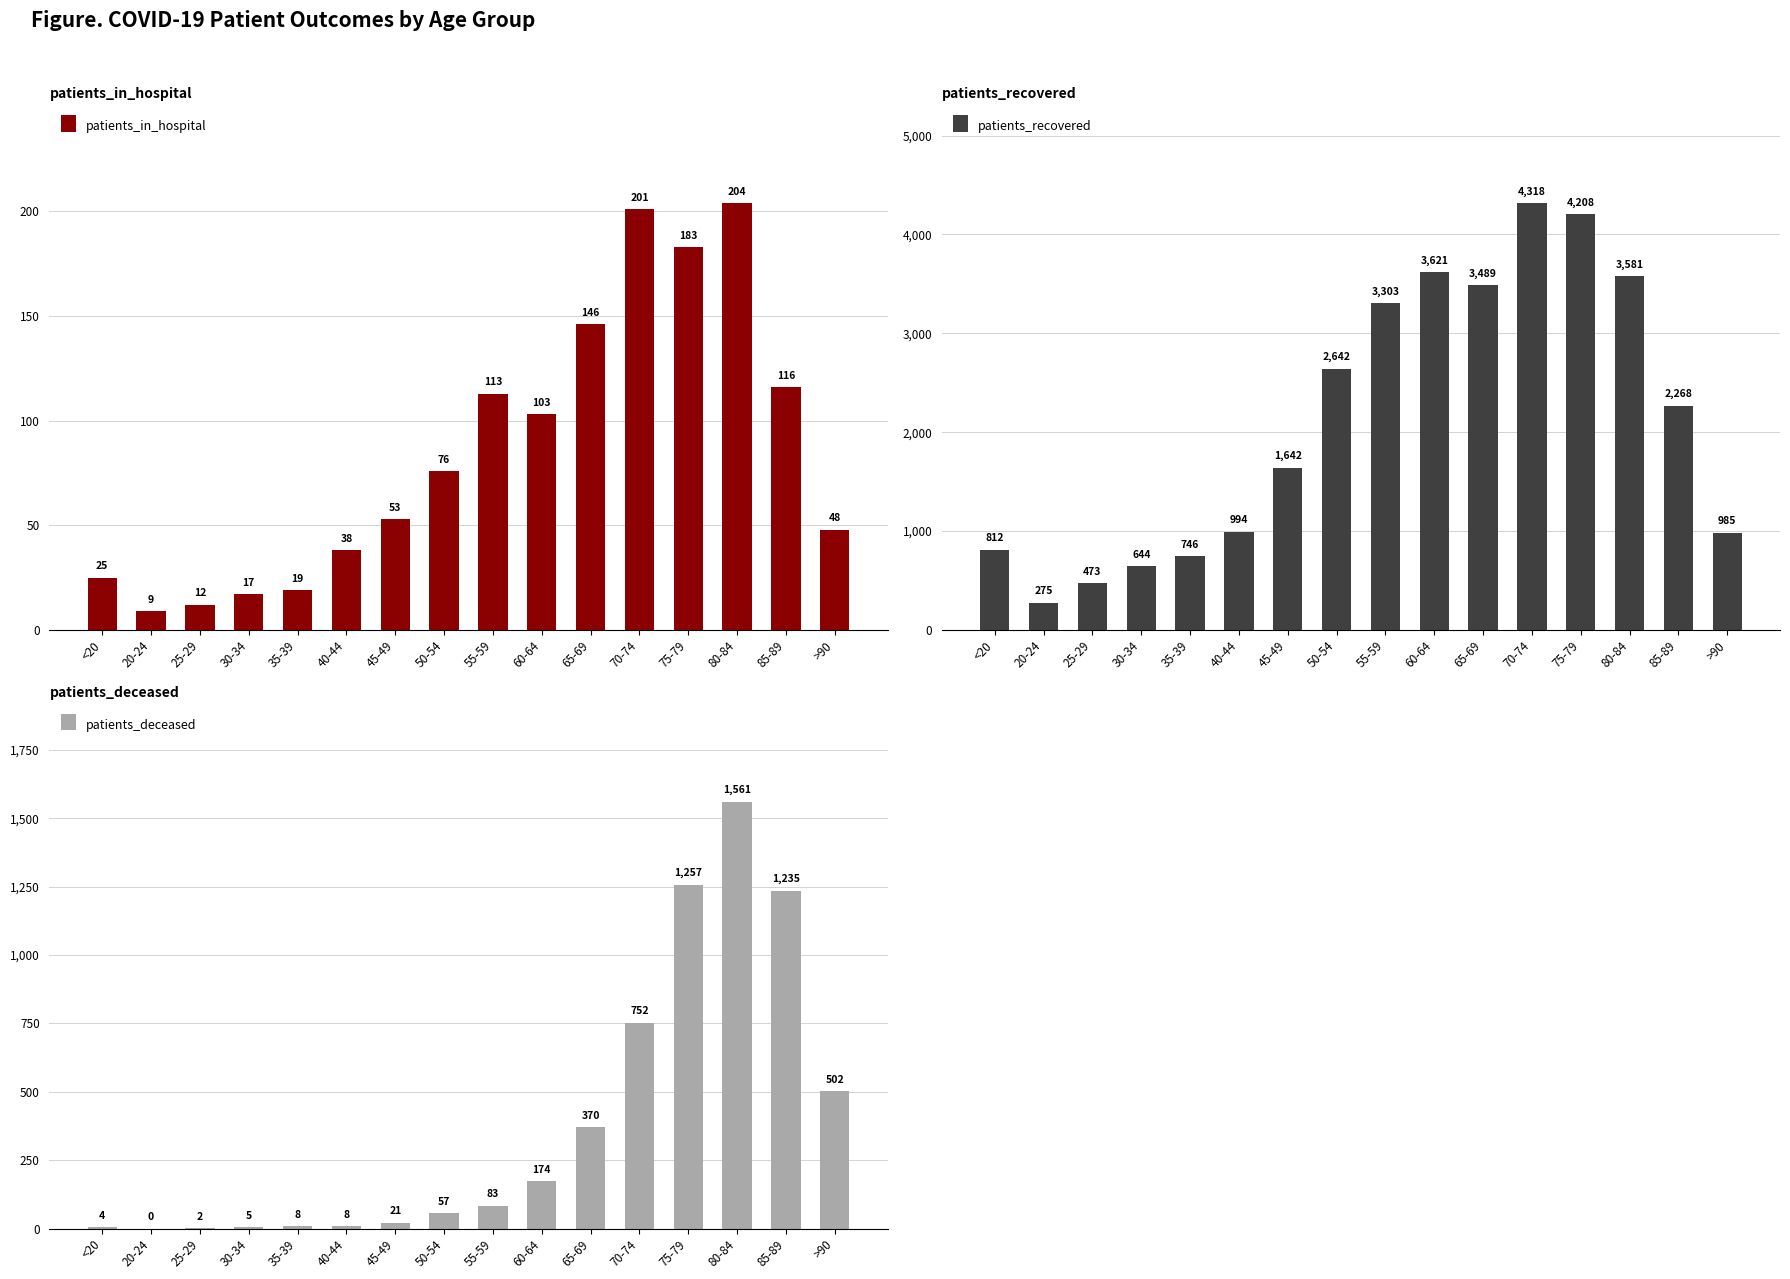

Which series has the widest spread of values?

patients_recovered